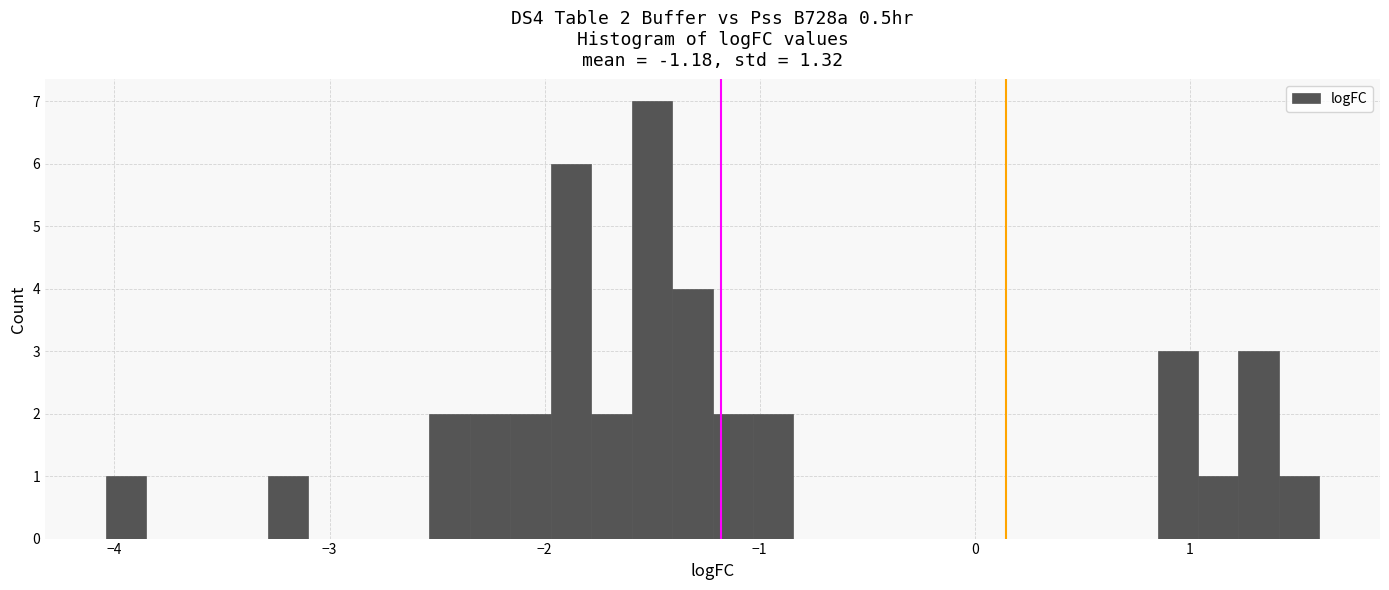

Read against the x-axis, roughly where is the centre of the tallest bar?

-1.5